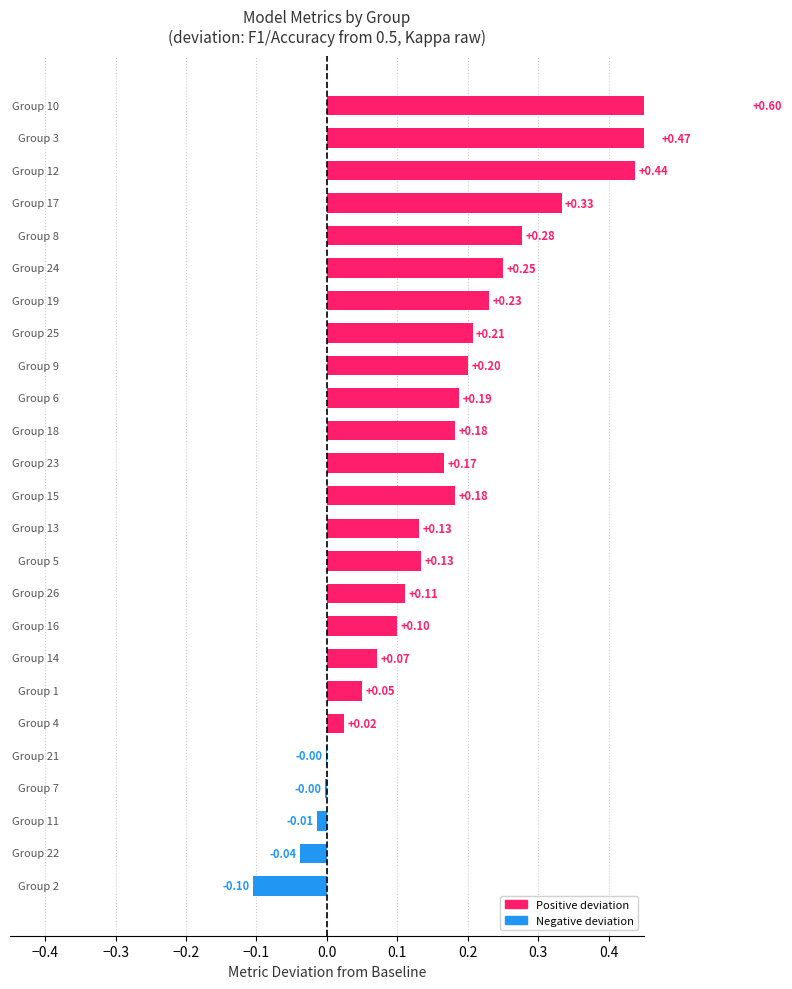

Count the number of data series in this chart.

1